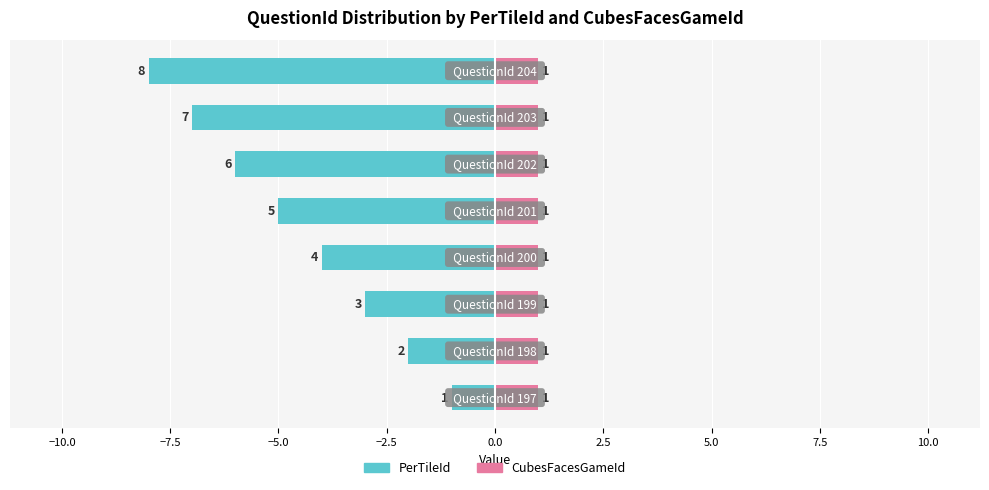

Is the value of PerTileId at −12.5 greater than the value of CubesFacesGameId at −10.0?

No